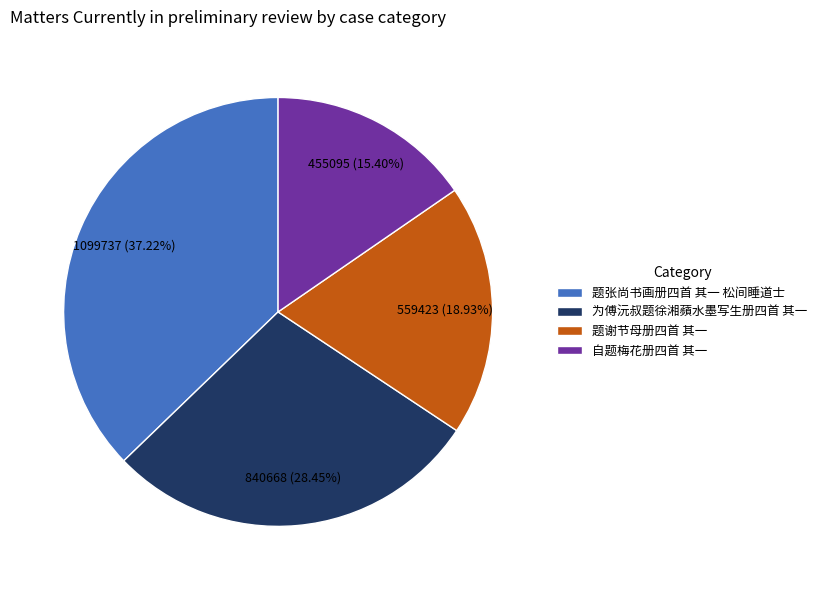

To the nearest percent, what portion does 自题梅花册四首 其一 represent?

15%